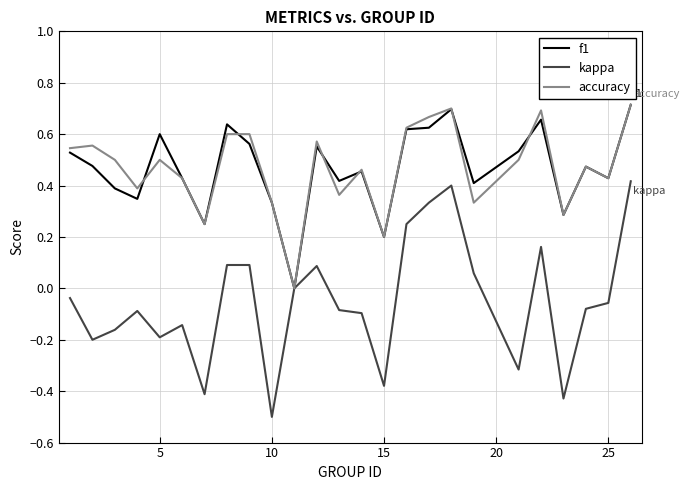

Which series has the largest range (max minus min)?

kappa